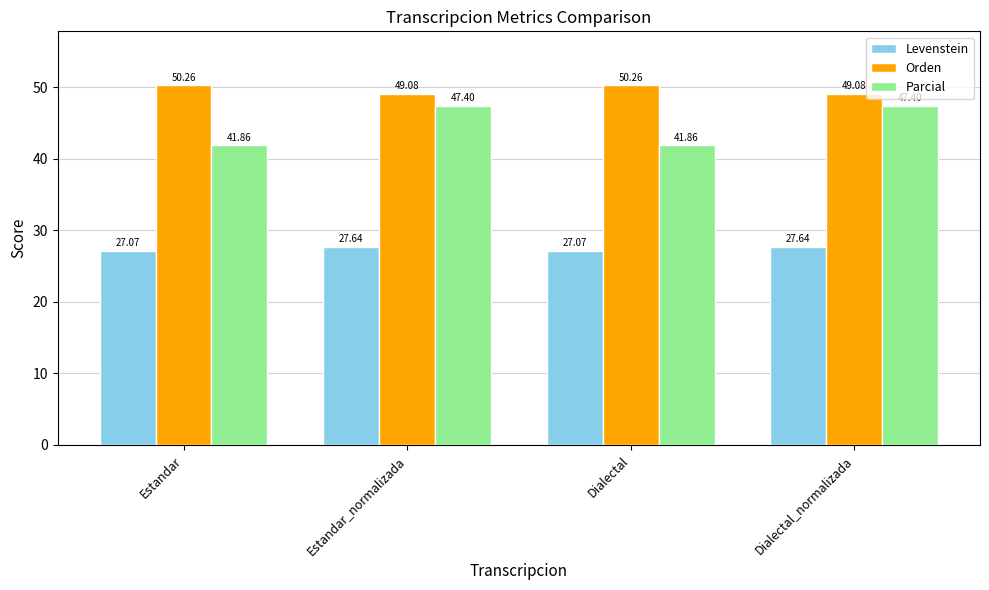

Between Estandar_normalizada and Dialectal, which series saw the biggest shift?

Parcial